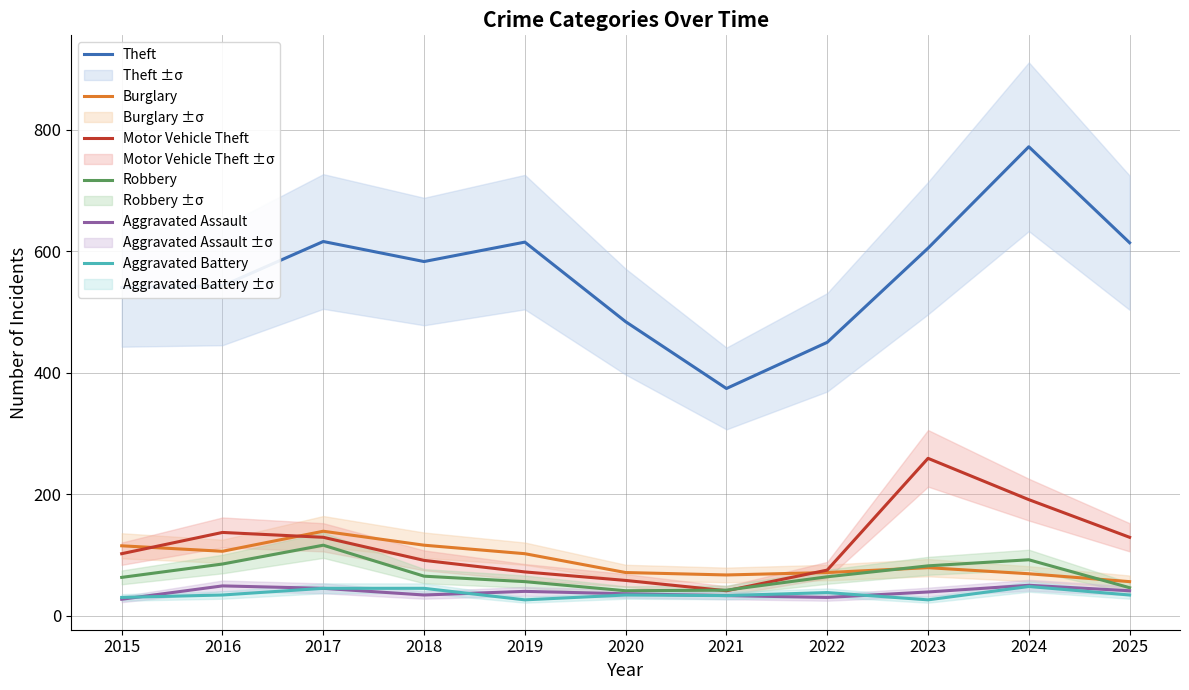

How many lines are shown in the chart?

6